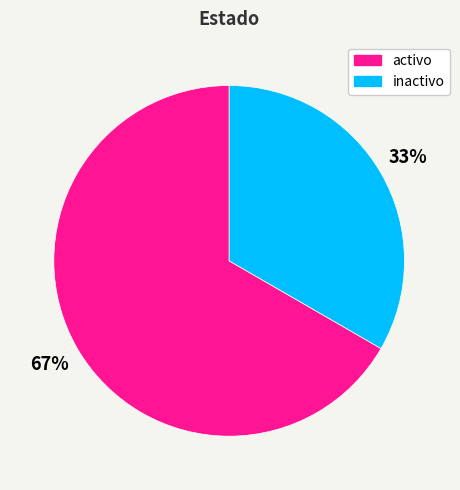

To the nearest percent, what portion does activo represent?

67%